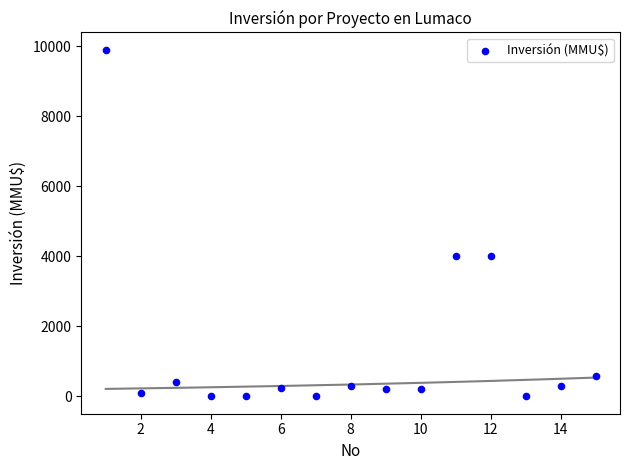

What is the range of Y values (max minus min)?

9903